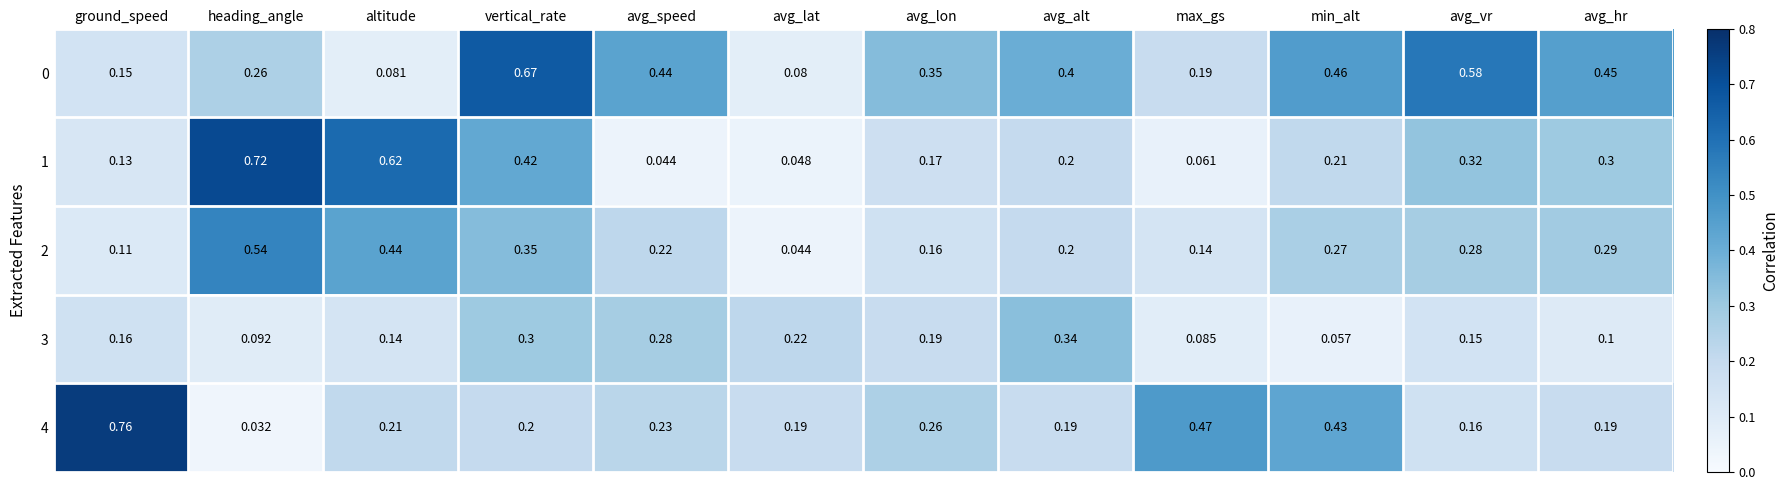

List the labels in order of 2 value, largest first.

heading_angle, altitude, vertical_rate, avg_hr, avg_vr, min_alt, avg_speed, avg_alt, avg_lon, max_gs, ground_speed, avg_lat